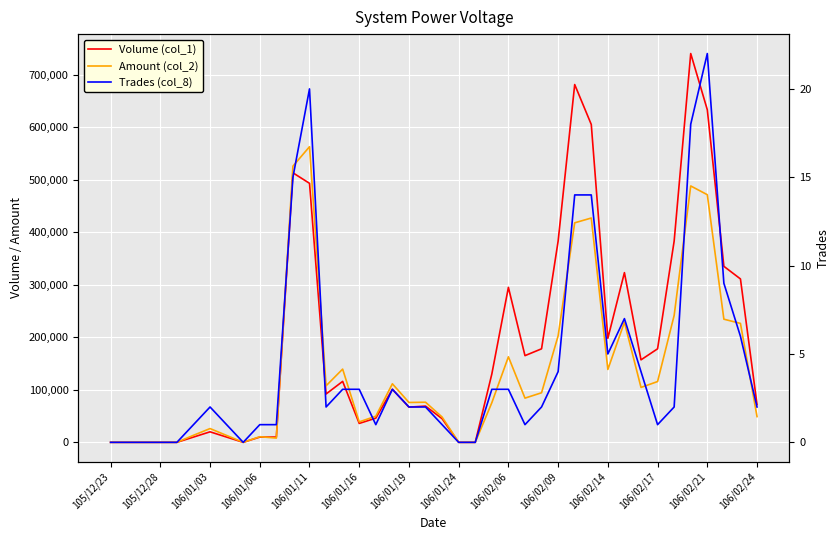

Which series has the widest spread of values?

Volume (col_1)